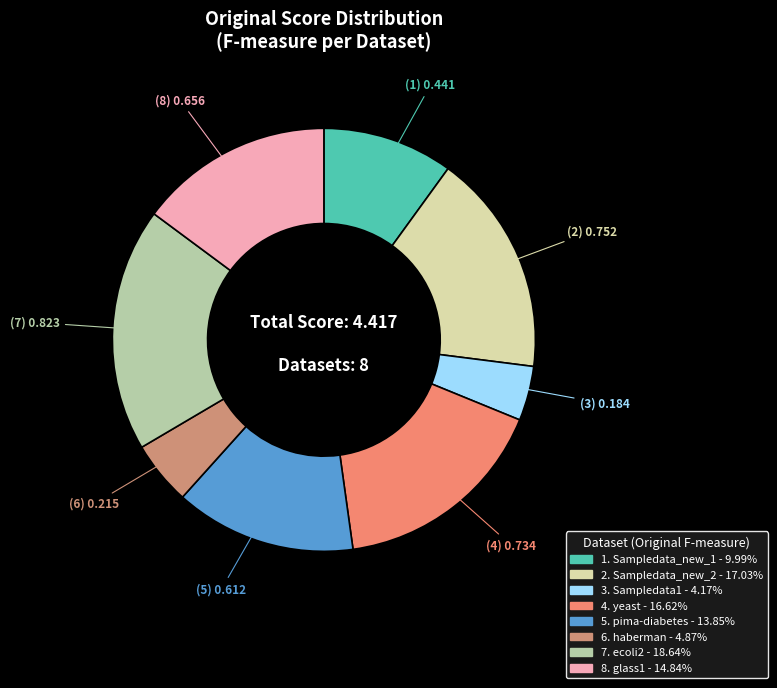

Count the number of slices in the pie.

8